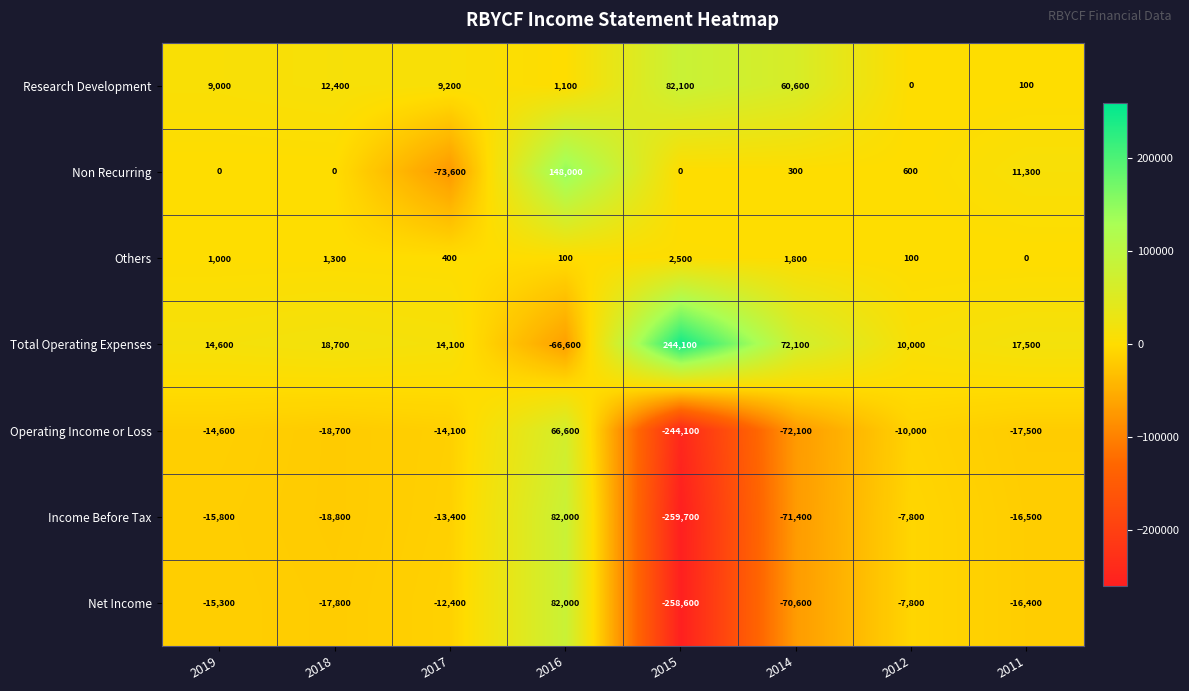

What is the sum of all Income Before Tax values?

-321400